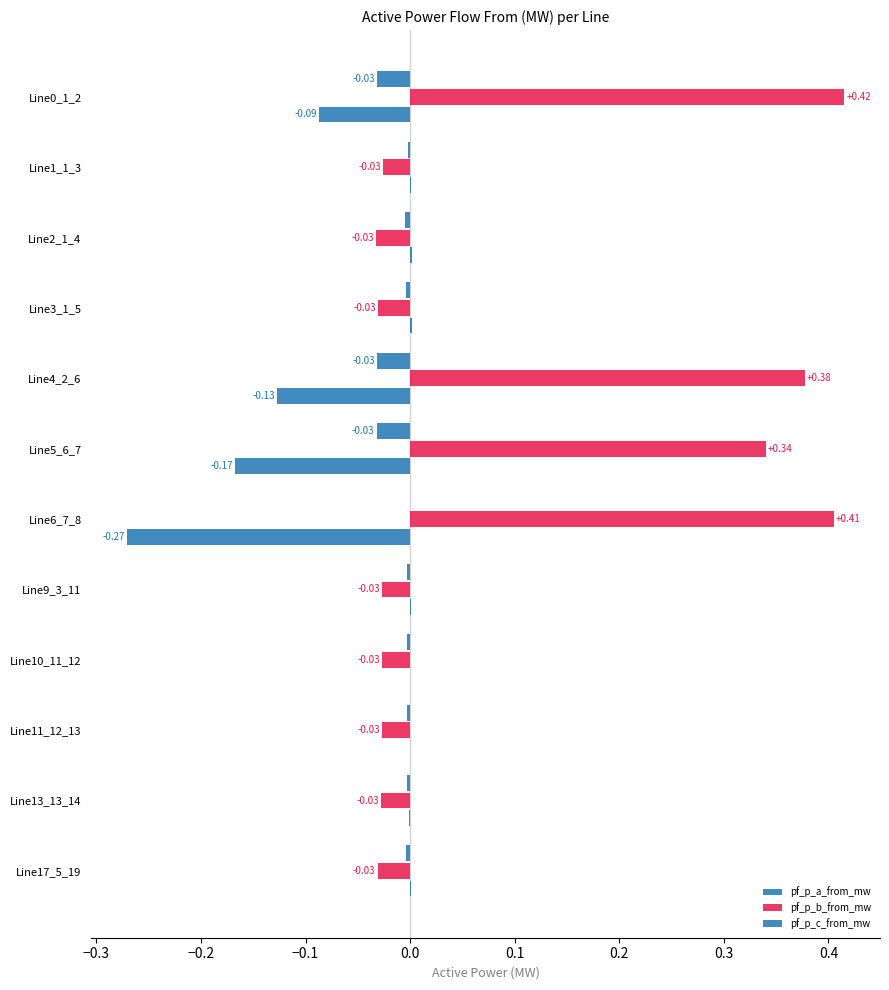

What is the difference between the second highest and second lowest values in the pf_p_c_from_mw series?

0.2